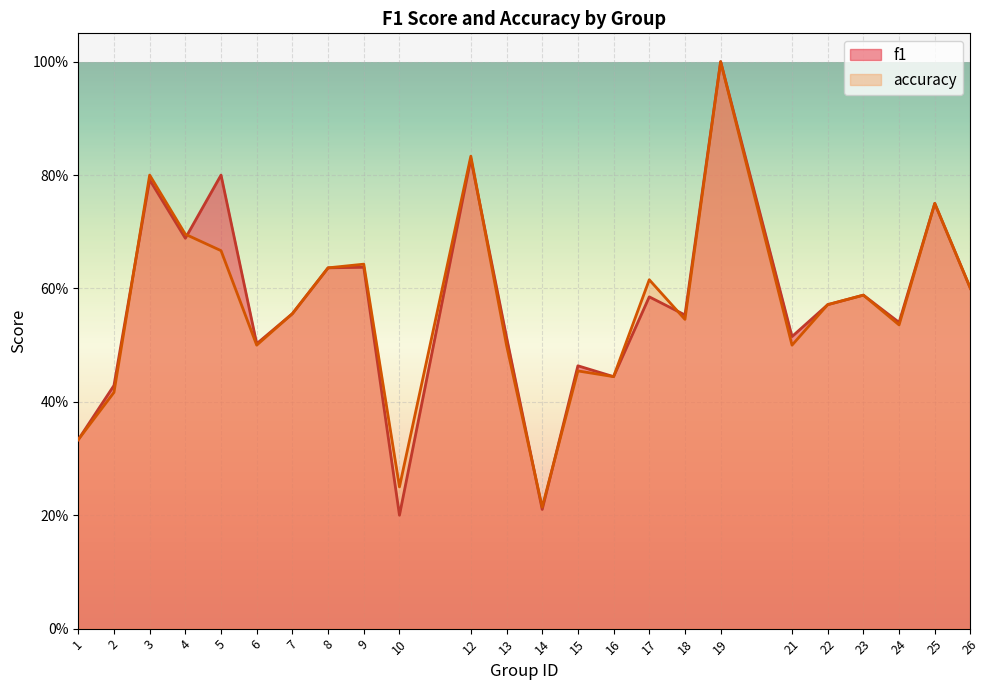

Reading left to right, transcribe all the data shown in this chart.

f1: 1=0.3	2=0.4	3=0.8	4=0.7	5=0.8	6=0.5	7=0.6	8=0.6	9=0.6	10=0.2	12=0.8	13=0.5	14=0.2	15=0.5	16=0.4	17=0.6	18=0.6	19=1.0	21=0.5	22=0.6	23=0.6	24=0.5	25=0.8	26=0.6
accuracy: 1=0.3	2=0.4	3=0.8	4=0.7	5=0.7	6=0.5	7=0.6	8=0.6	9=0.6	10=0.2	12=0.8	13=0.5	14=0.2	15=0.5	16=0.4	17=0.6	18=0.5	19=1.0	21=0.5	22=0.6	23=0.6	24=0.5	25=0.8	26=0.6